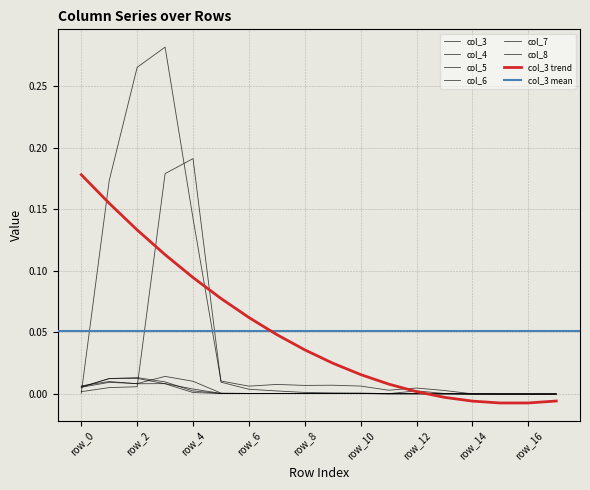

Reading left to right, extract all data points from this chart.

col_3: row_0=0.0	row_1=0.2	row_2=0.3	row_3=0.3	row_4=0.1	row_5=0.0	row_6=0.0	row_7=0.0	row_8=0.0	row_9=0.0	row_10=0.0	row_11=0.0	row_12=0.0	row_13=0.0	row_14=0.0	row_15=0.0	row_16=0.0	row_17=0.0
col_4: row_0=0.0	row_1=0.0	row_2=0.0	row_3=0.2	row_4=0.2	row_5=0.0	row_6=0.0	row_7=0.0	row_8=0.0	row_9=0.0	row_10=0.0	row_11=0.0	row_12=0.0	row_13=0.0	row_14=0.0	row_15=0.0	row_16=0.0	row_17=0.0
col_5: row_0=0.0	row_1=0.0	row_2=0.0	row_3=0.0	row_4=0.0	row_5=0.0	row_6=0.0	row_7=0.0	row_8=0.0	row_9=0.0	row_10=0.0	row_11=0.0	row_12=0.0	row_13=0.0	row_14=0.0	row_15=0.0	row_16=0.0	row_17=0.0
col_6: row_0=0.0	row_1=0.0	row_2=0.0	row_3=0.0	row_4=0.0	row_5=0.0	row_6=0.0	row_7=0.0	row_8=0.0	row_9=0.0	row_10=0.0	row_11=0.0	row_12=0.0	row_13=0.0	row_14=0.0	row_15=0.0	row_16=0.0	row_17=0.0
col_7: row_0=0.0	row_1=0.0	row_2=0.0	row_3=0.0	row_4=0.0	row_5=0.0	row_6=0.0	row_7=0.0	row_8=0.0	row_9=0.0	row_10=0.0	row_11=0.0	row_12=0.0	row_13=0.0	row_14=0.0	row_15=0.0	row_16=0.0	row_17=0.0
col_8: row_0=0.0	row_1=0.0	row_2=0.0	row_3=0.0	row_4=0.0	row_5=0.0	row_6=0.0	row_7=0.0	row_8=0.0	row_9=0.0	row_10=0.0	row_11=0.0	row_12=0.0	row_13=0.0	row_14=0.0	row_15=0.0	row_16=0.0	row_17=0.0